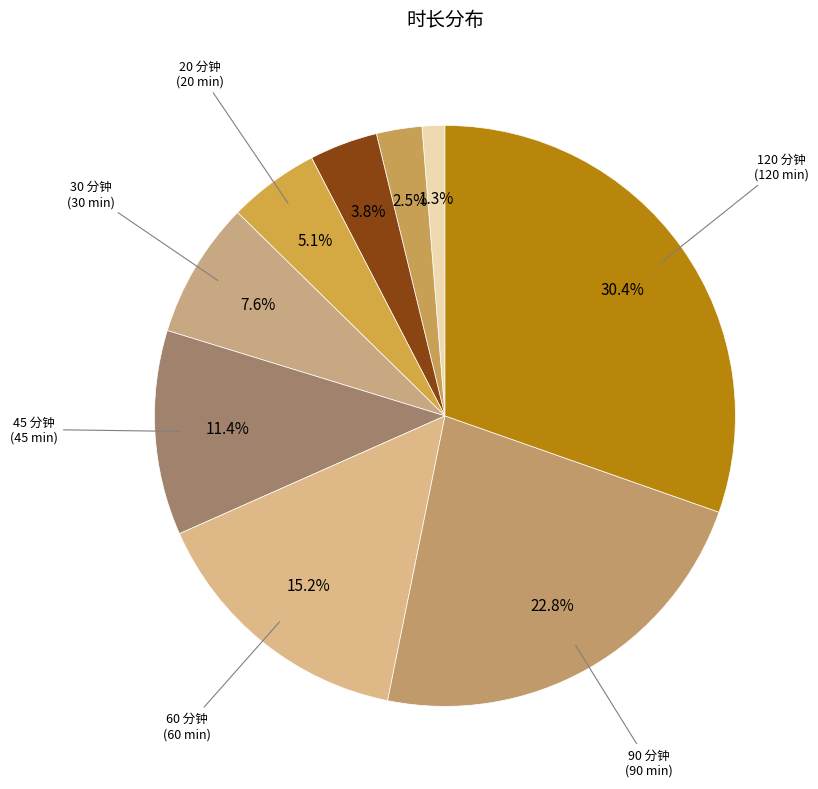

Is there a majority slice in this chart?

No